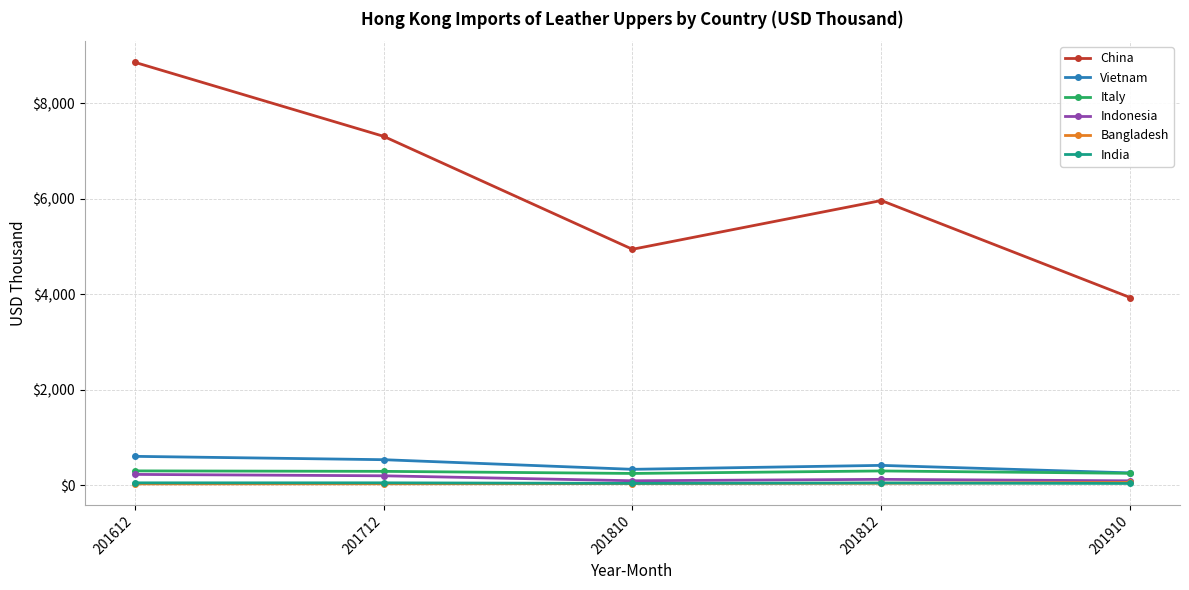

What is the value of the China point at the 5th from the left?

3934.6